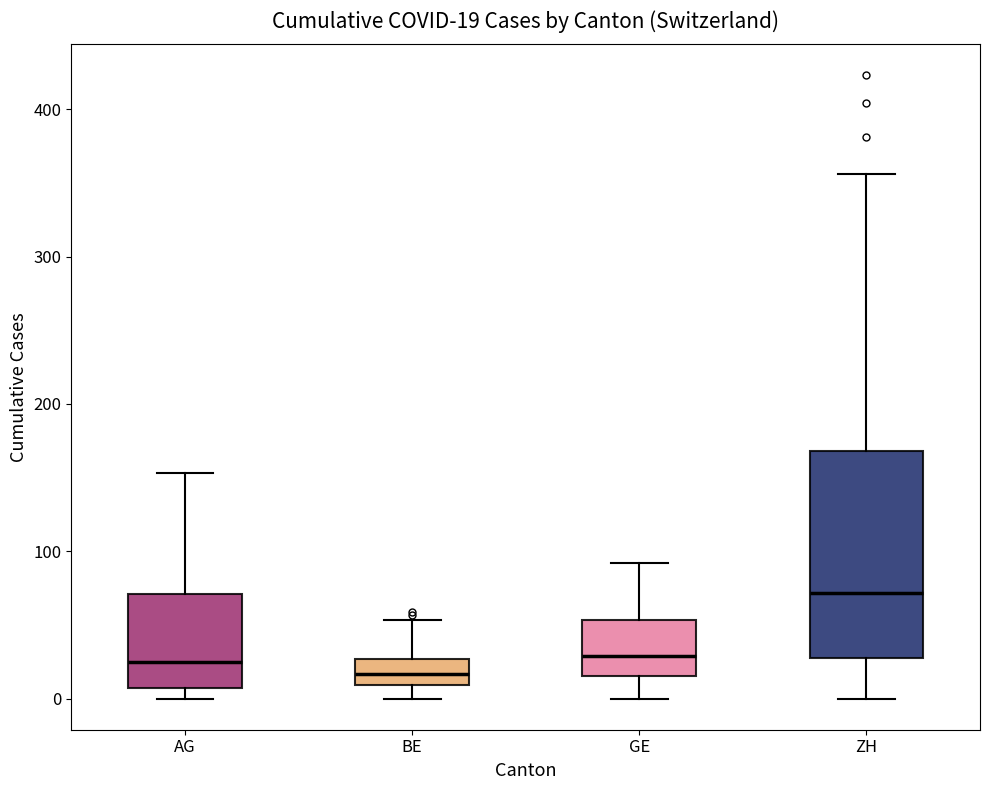

Which box is the tallest, from its lower edge to its upper edge?

ZH